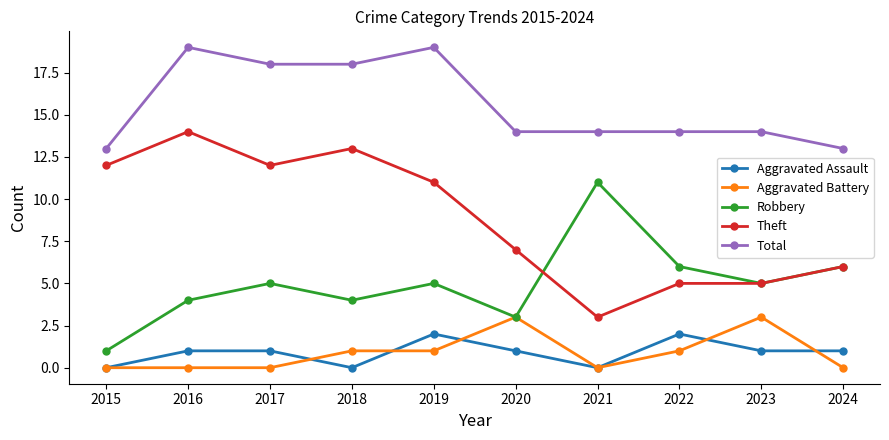

Reading left to right, what are all the values shown in this chart?

Aggravated Assault: 2015=0	2016=1	2017=1	2018=0	2019=2	2020=1	2021=0	2022=2	2023=1	2024=1
Aggravated Battery: 2015=0	2016=0	2017=0	2018=1	2019=1	2020=3	2021=0	2022=1	2023=3	2024=0
Robbery: 2015=1	2016=4	2017=5	2018=4	2019=5	2020=3	2021=11	2022=6	2023=5	2024=6
Theft: 2015=12	2016=14	2017=12	2018=13	2019=11	2020=7	2021=3	2022=5	2023=5	2024=6
Total: 2015=13	2016=19	2017=18	2018=18	2019=19	2020=14	2021=14	2022=14	2023=14	2024=13